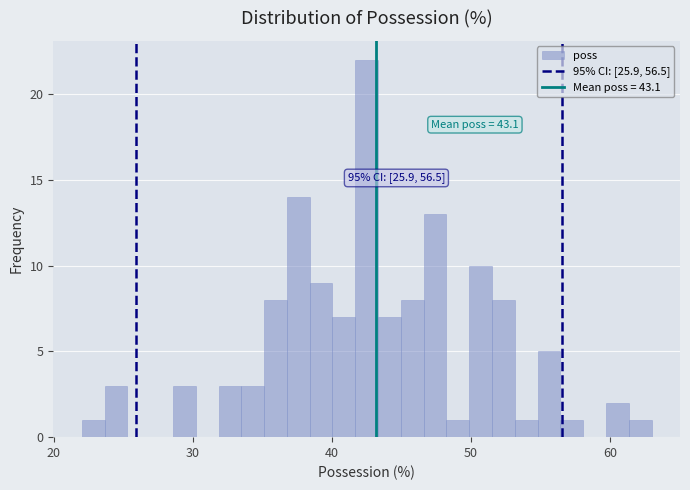

Read against the x-axis, roughly where is the centre of the tallest bar?

43